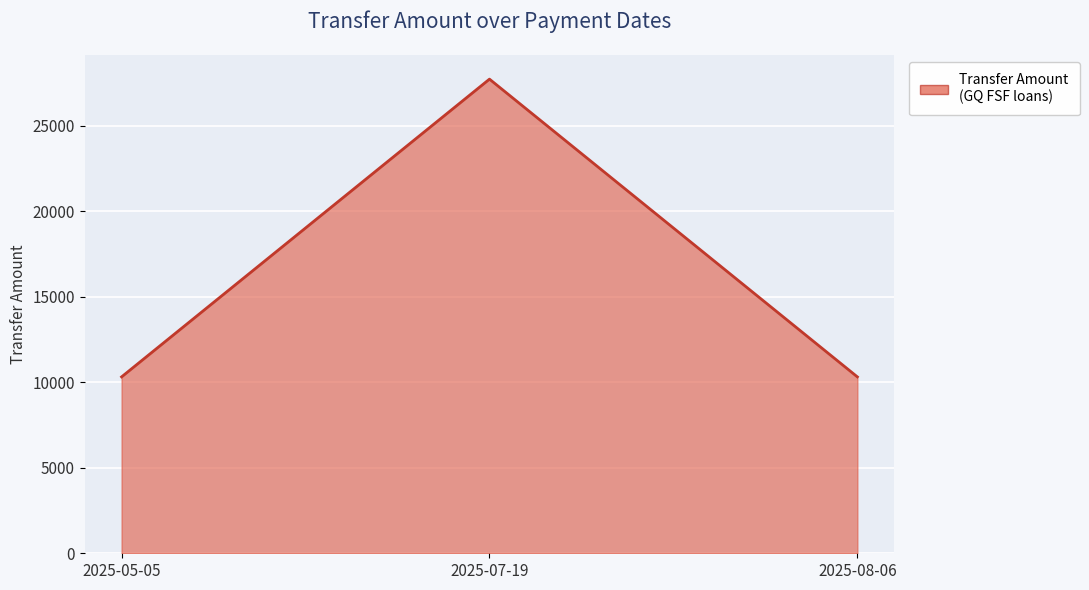

Which label corresponds to the largest value in the chart?

2025-07-19